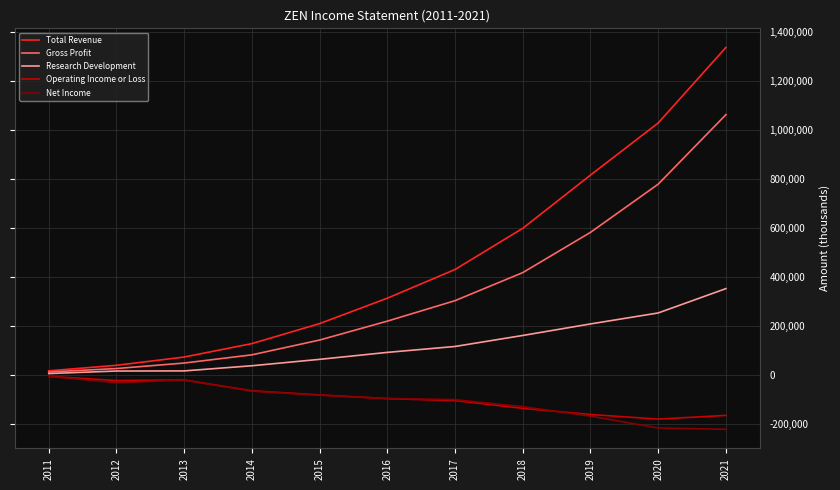

True or false: Total Revenue and Operating Income or Loss cross at least once.

False